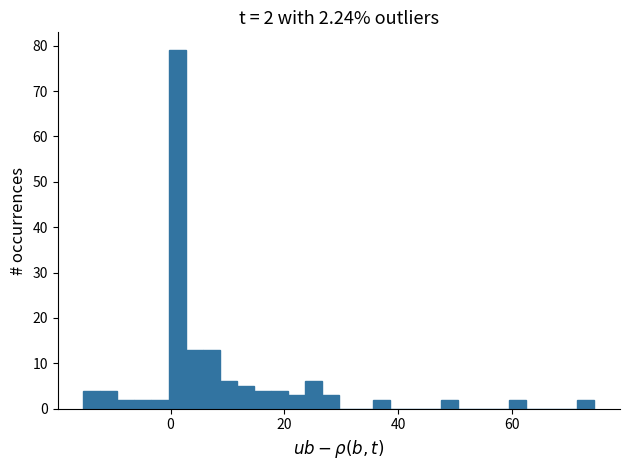

Around what value on the x-axis is the tallest bar? Give the approximate position of its centre, as read against the axis.

2